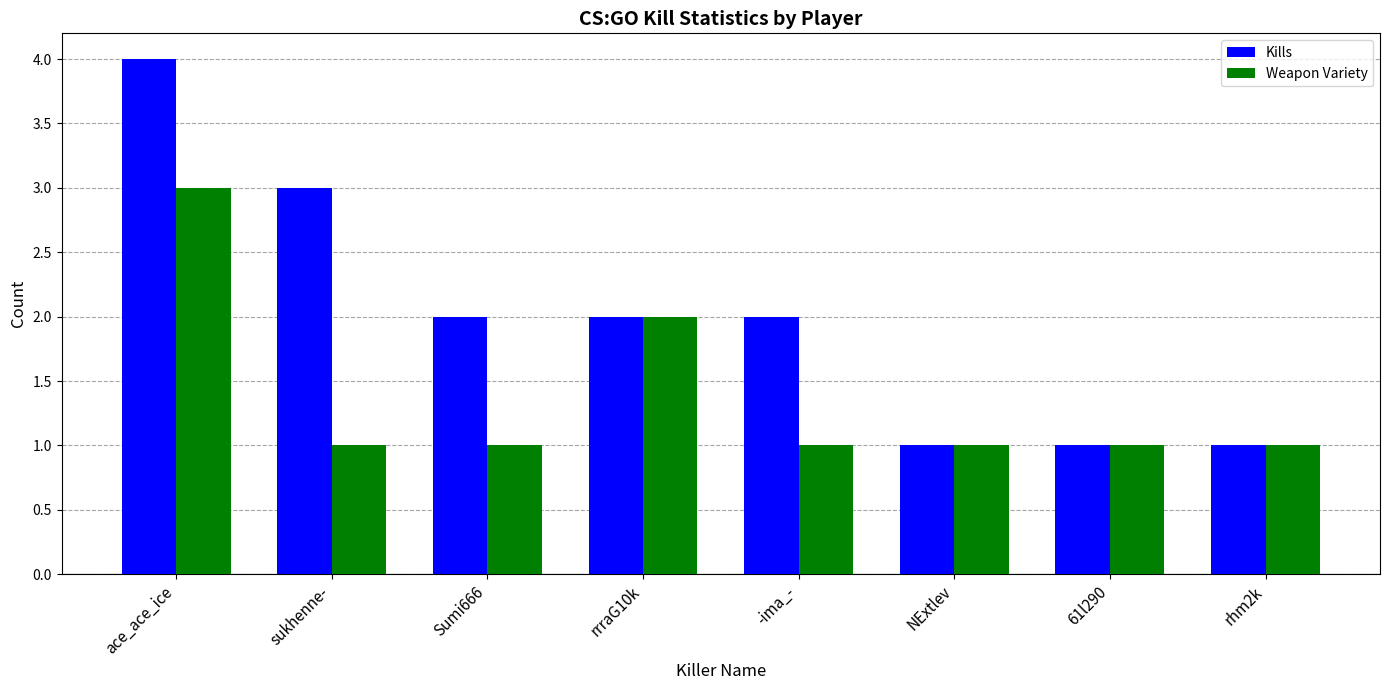

Rank the series at sukhenne- from highest to lowest value.

Kills, Weapon Variety